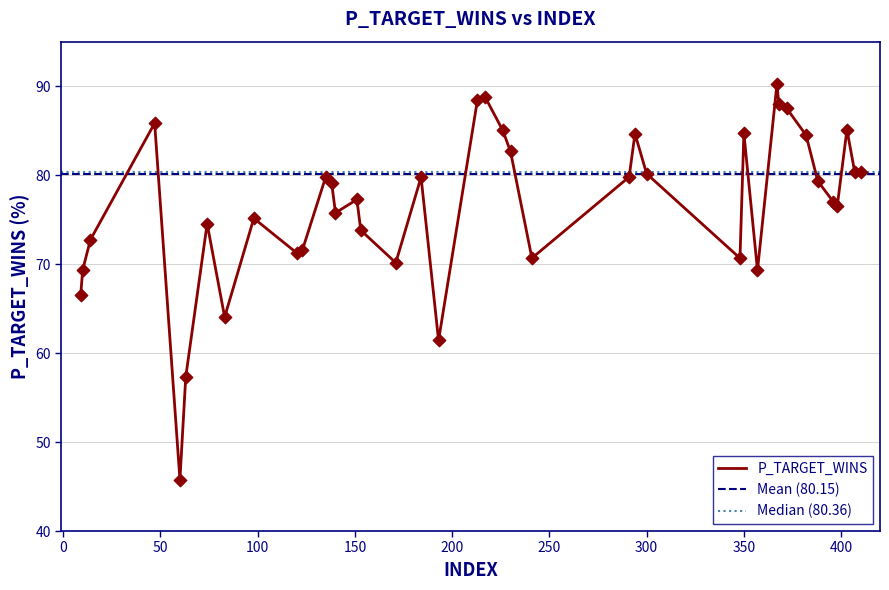

What is the change in value from 350 to 368?

+3.2